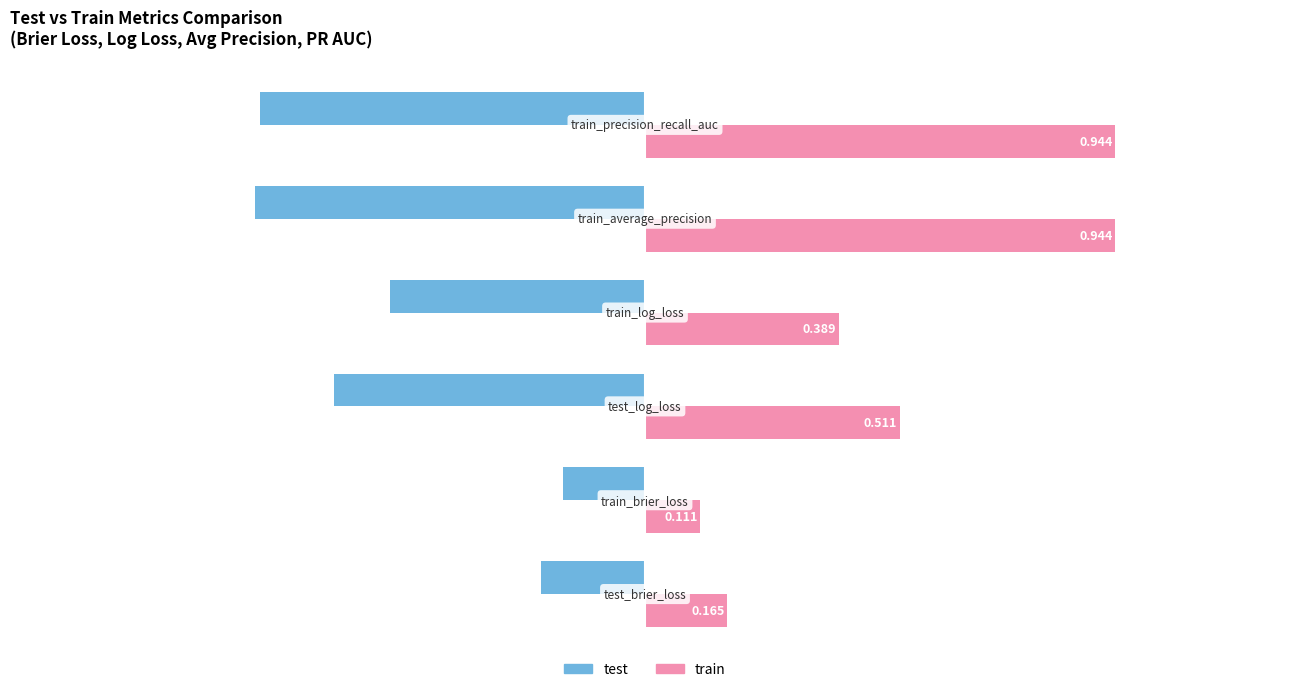

List the series in order of their peak value, lowest first.

test, train